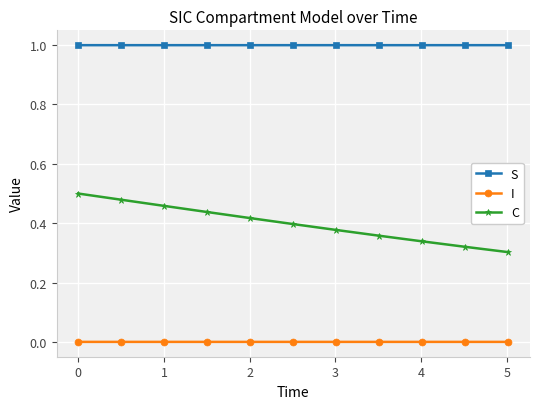

True or false: C and S intersect in this chart.

False